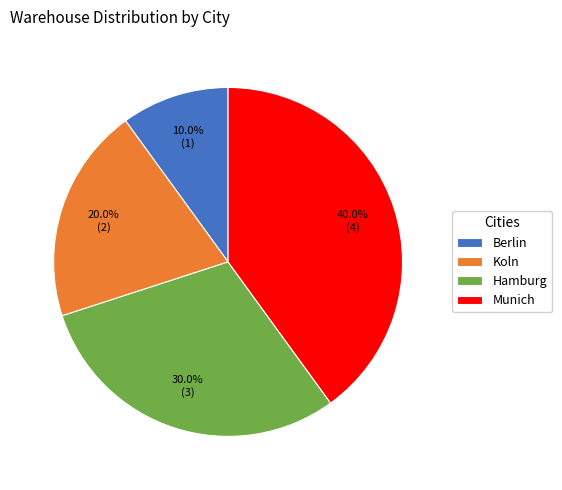

To the nearest percent, what is the average slice percentage?

25%